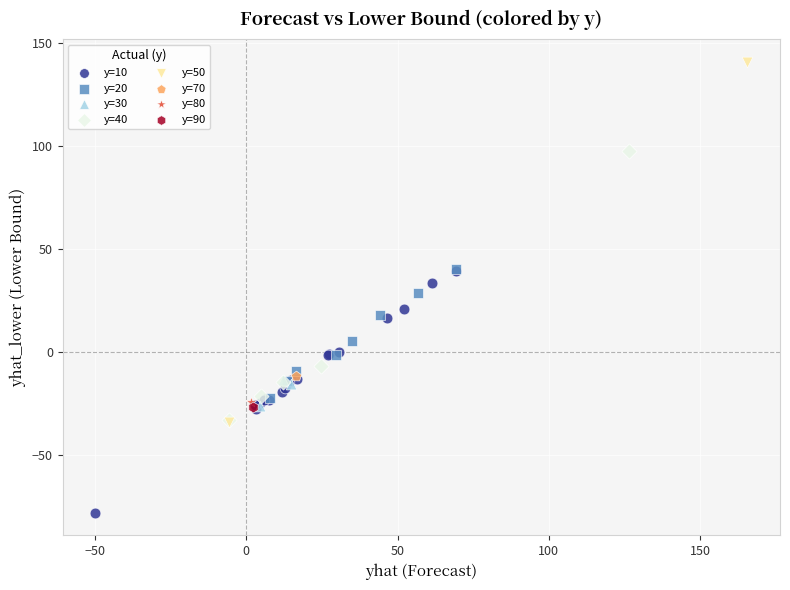

What are all the series names shown in the legend?

y=10, y=20, y=30, y=40, y=50, y=70, y=80, y=90